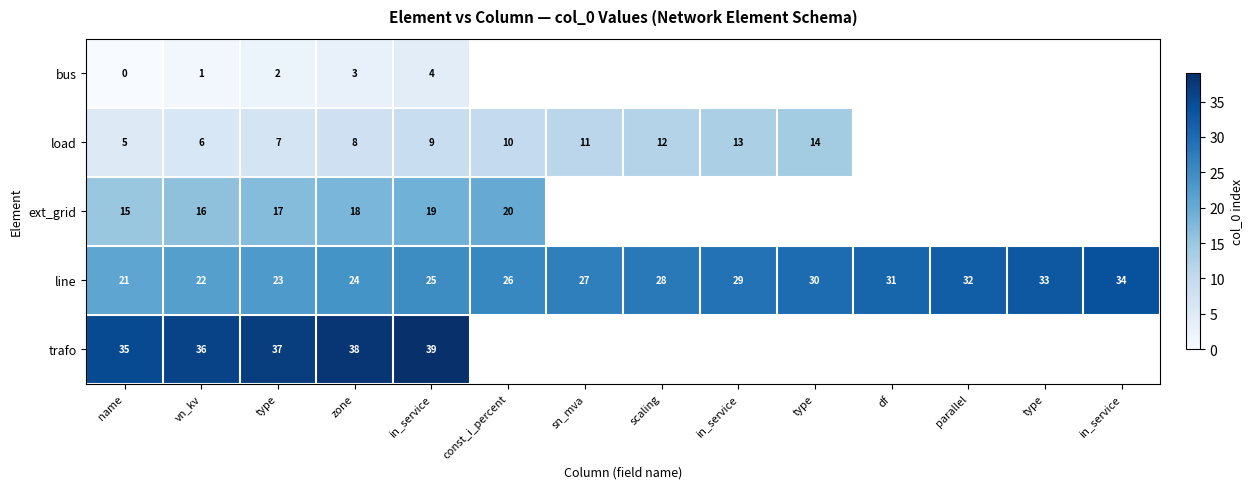

True or false: bus has a value of 1.0 at vn_kv.

True